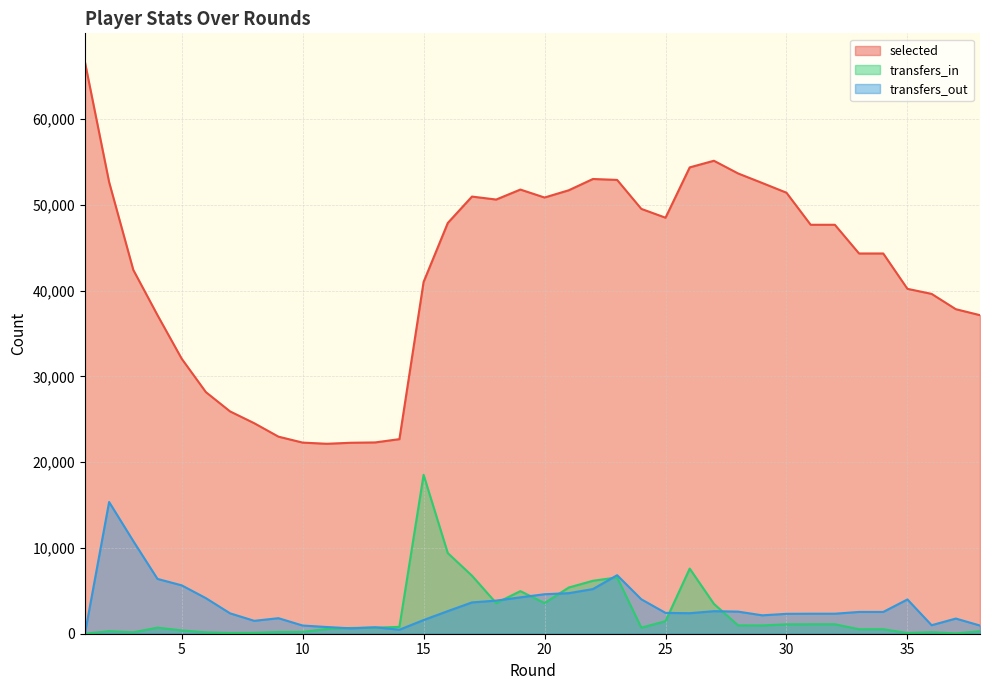

What is the value of the transfers_out point at the 13th from the left?

751